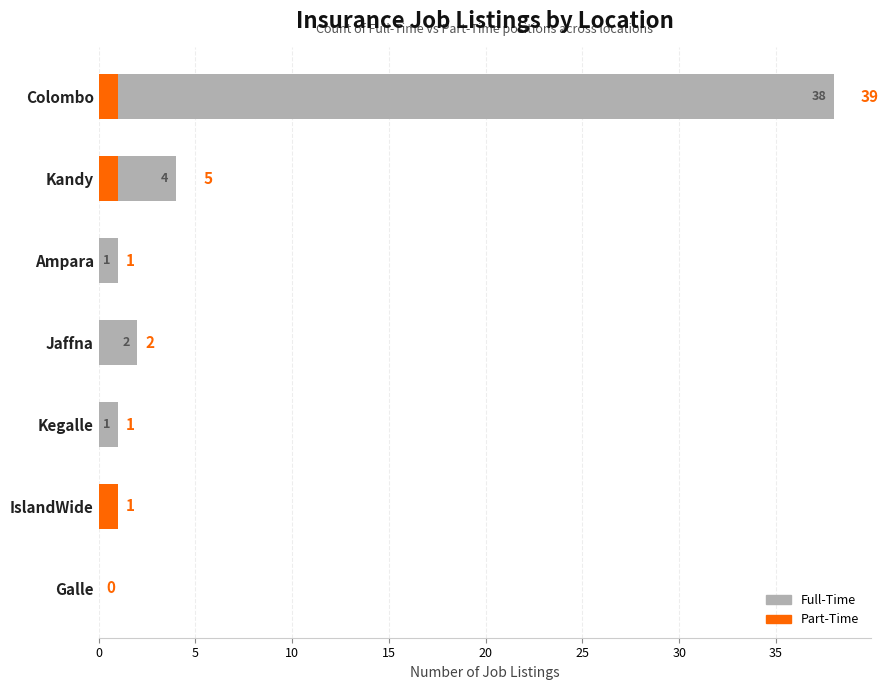

What is the total value across all series at IslandWide?

1